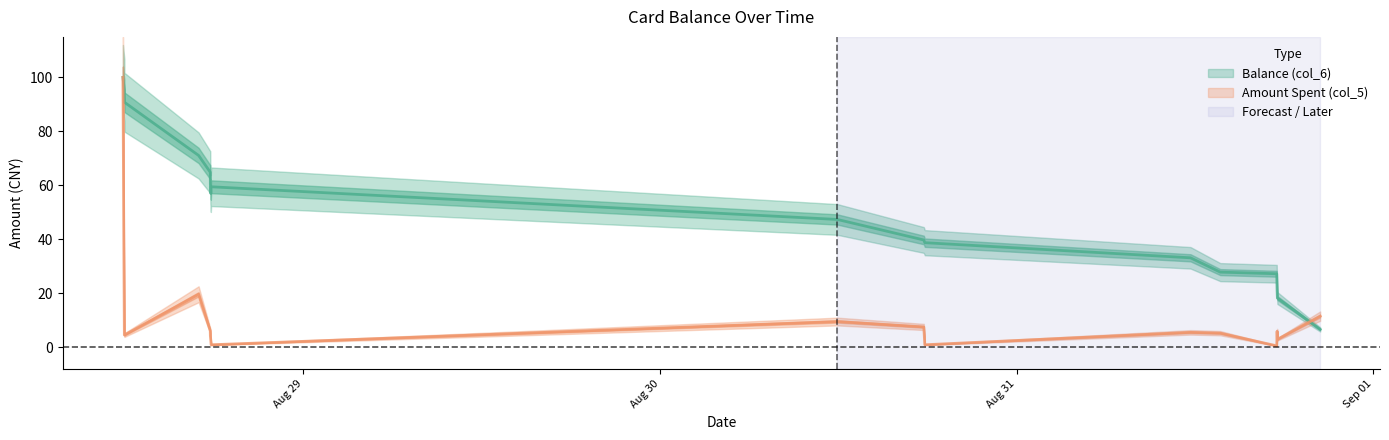

After their last crossing, which series has the higher values: Amount Spent (col_5) or Balance (col_6)?

Amount Spent (col_5)